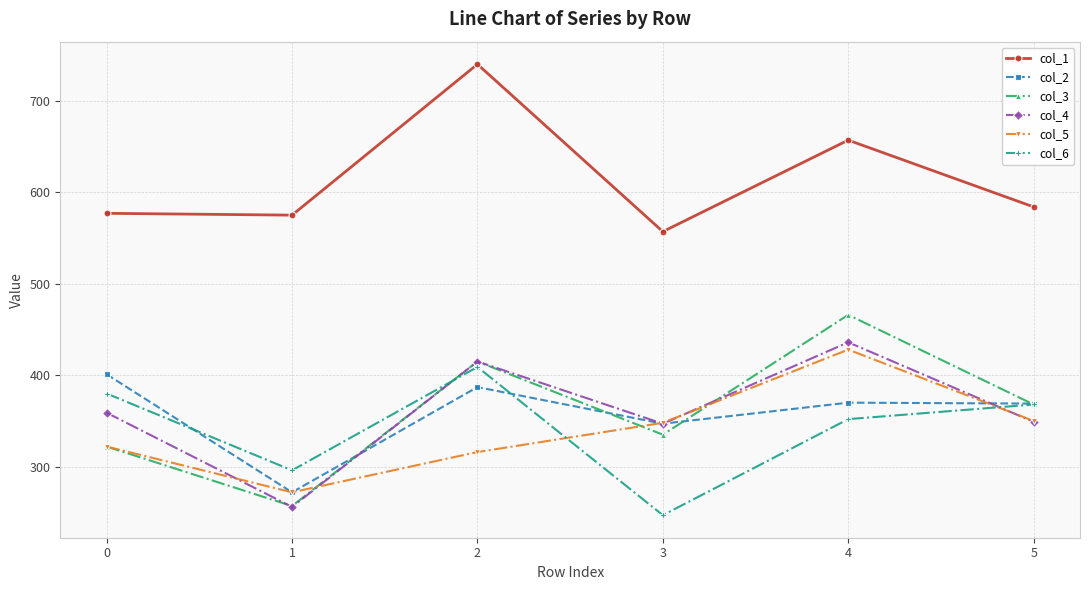

The value of col_2 at 3 is 347. True or false?

True